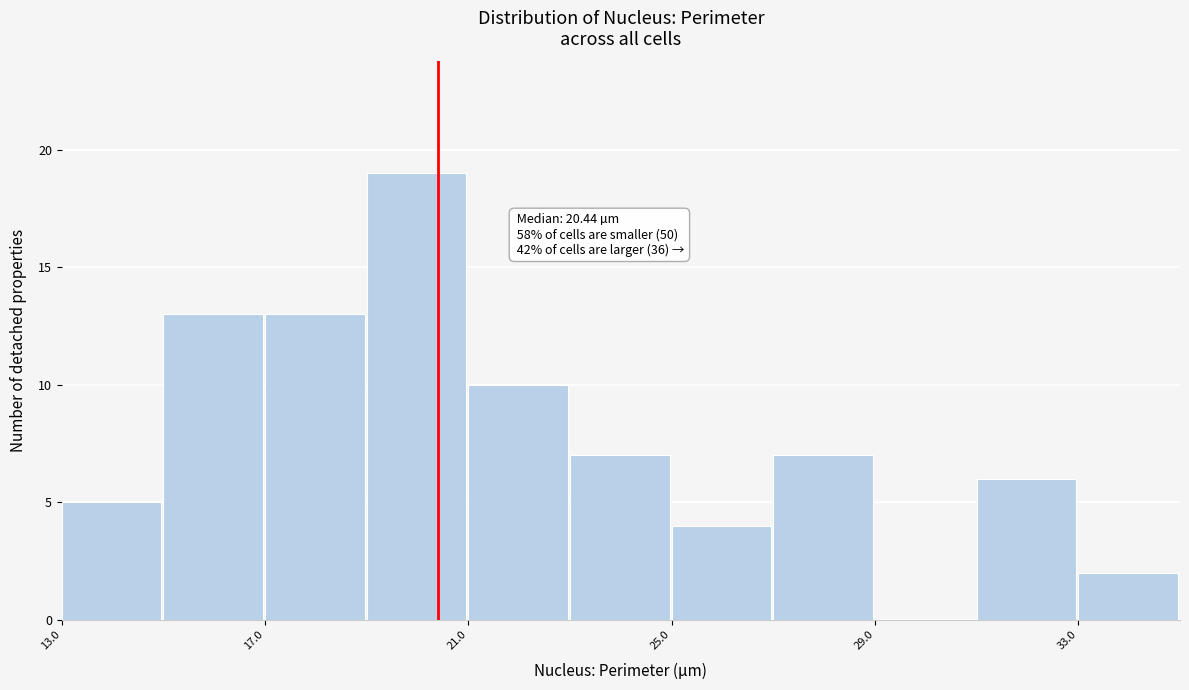

Which range on the x-axis has the tallest bar?

19 to 21